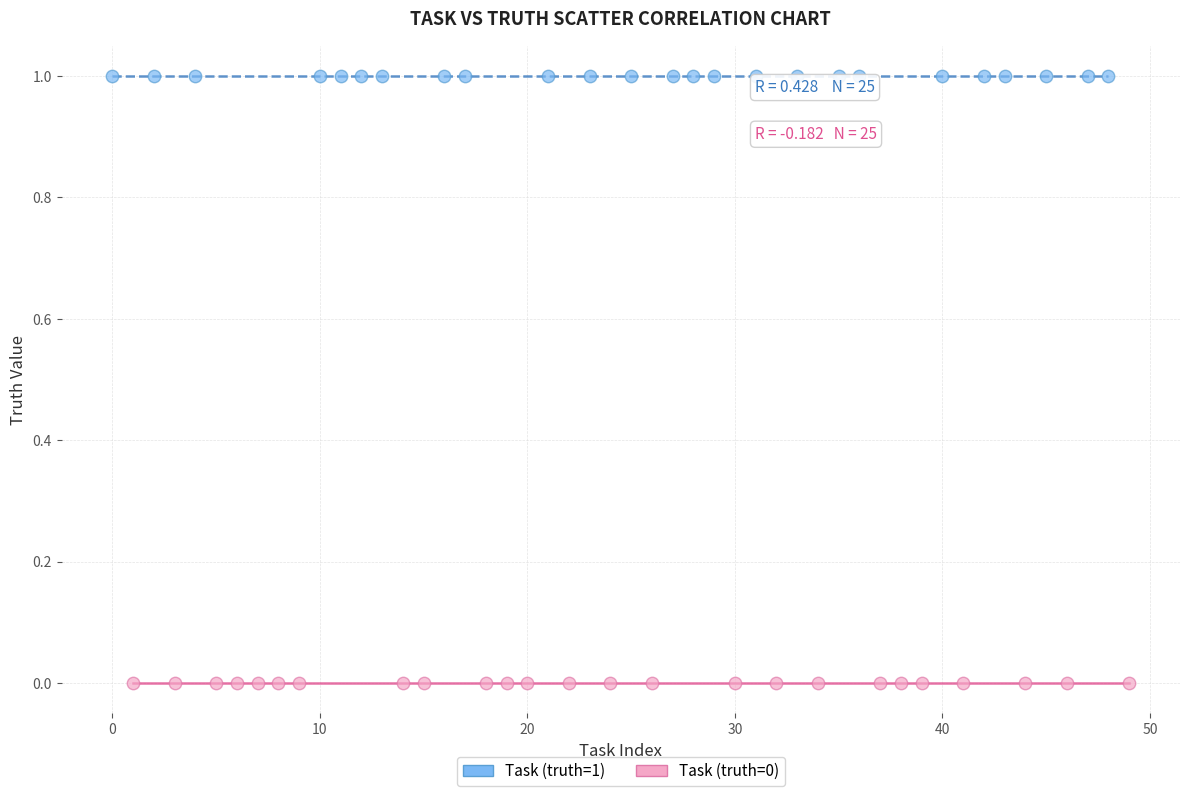

Which series reaches the minimum Y coordinate?

Task (truth=0)